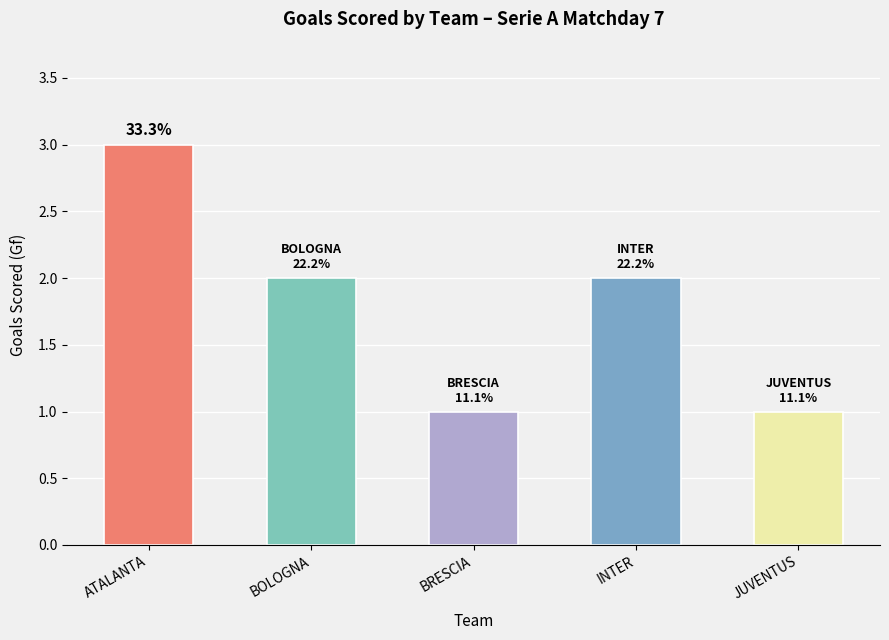

Does the chart contain any negative values?

No